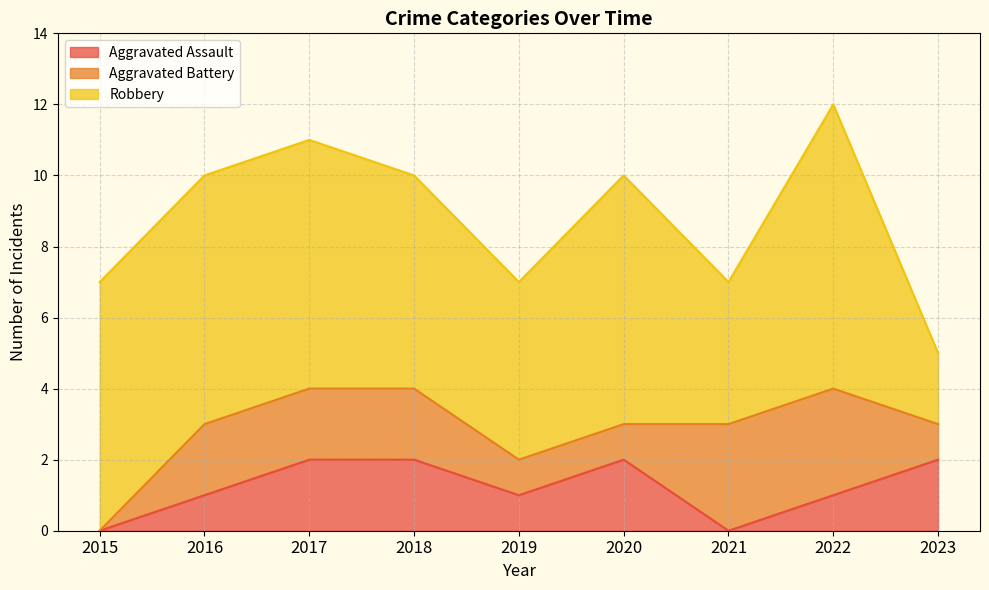

What is the total value across all series at 2022?

12